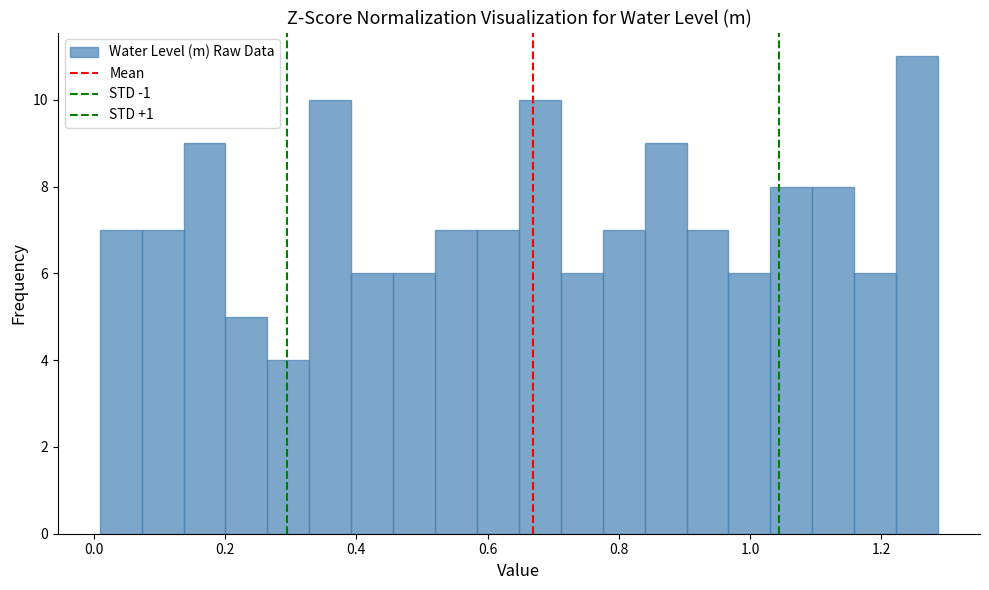

Read against the x-axis, roughly where is the centre of the tallest bar?

1.26